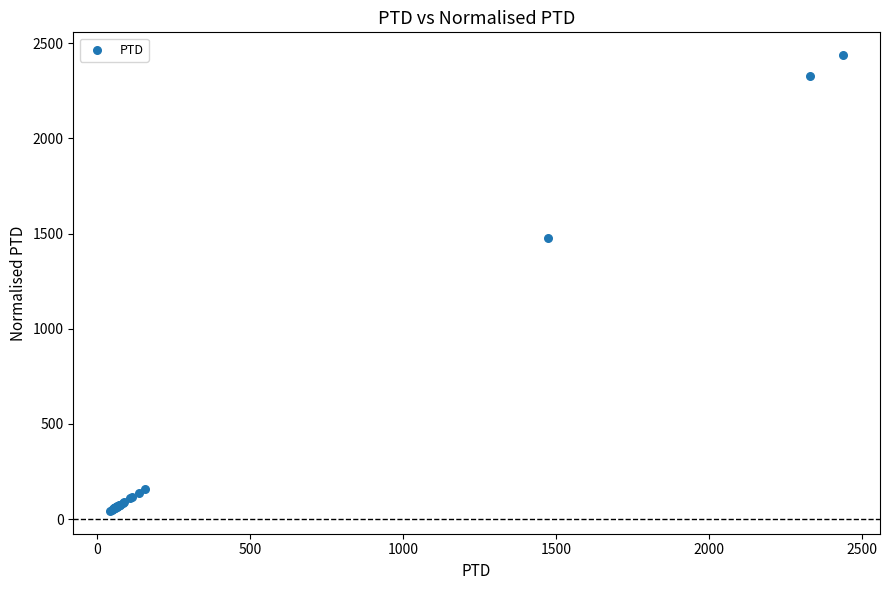

What Y value in the scatter plot is closest to 1240?

1475.2